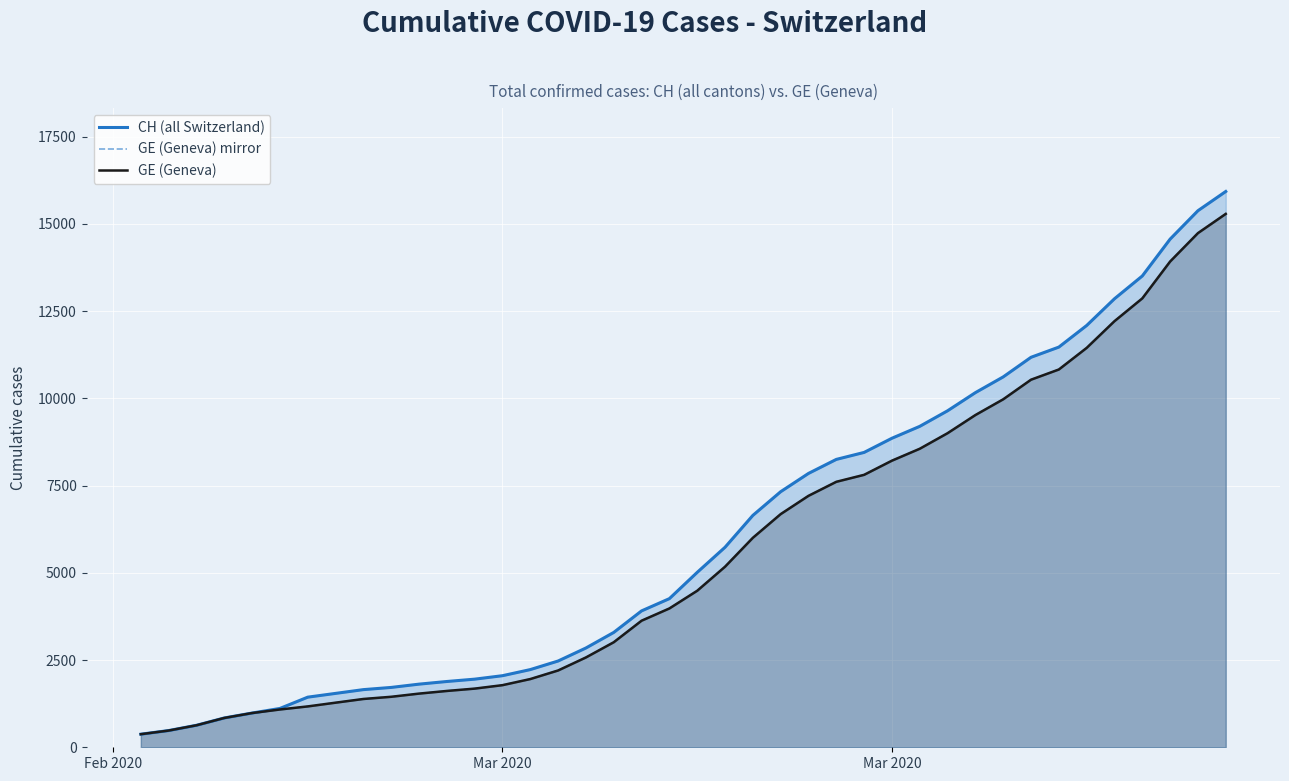

At how many categories does at least one series exceed 6368?

18